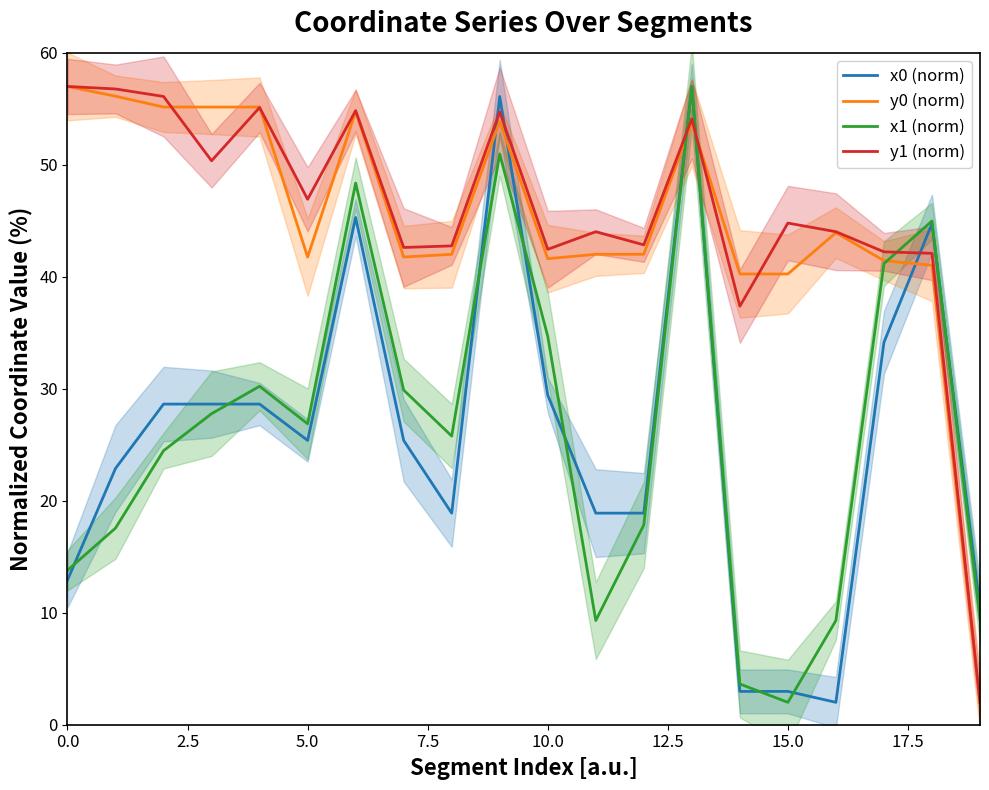

How many intersections are there between y1 (norm) and x1 (norm)?

3